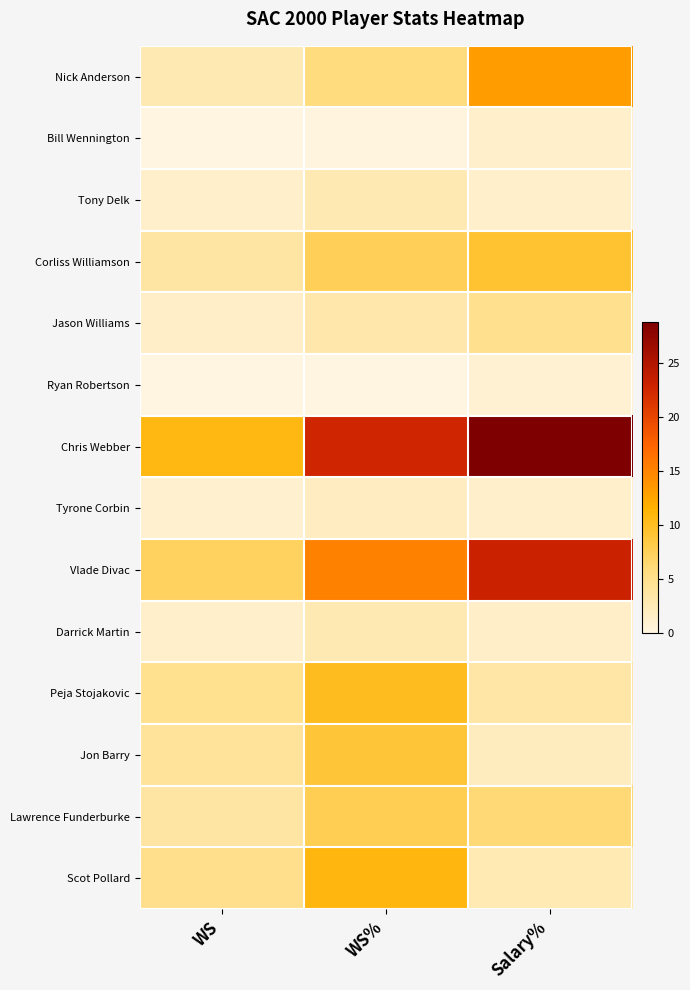

Reading left to right, what are all the values shown in this chart?

Nick Anderson: WS=2.8	WS%=5.9	Salary%=13.2
Bill Wennington: WS=0.1	WS%=0.2	Salary%=1.3
Tony Delk: WS=1.3	WS%=2.8	Salary%=1.3
Corliss Williamson: WS=3.6	WS%=7.6	Salary%=9.3
Jason Williams: WS=1.5	WS%=3.2	Salary%=4.9
Ryan Robertson: WS=0.0	WS%=0.0	Salary%=0.8
Chris Webber: WS=10.7	WS%=22.7	Salary%=28.8
Tyrone Corbin: WS=0.9	WS%=1.9	Salary%=1.3
Vlade Divac: WS=7.2	WS%=15.3	Salary%=23.1
Darrick Martin: WS=1.3	WS%=2.8	Salary%=1.5
Peja Stojakovic: WS=4.8	WS%=10.2	Salary%=3.4
Jon Barry: WS=4.2	WS%=8.9	Salary%=2.1
Lawrence Funderburke: WS=3.7	WS%=7.8	Salary%=6.3
Scot Pollard: WS=5.1	WS%=10.8	Salary%=2.6